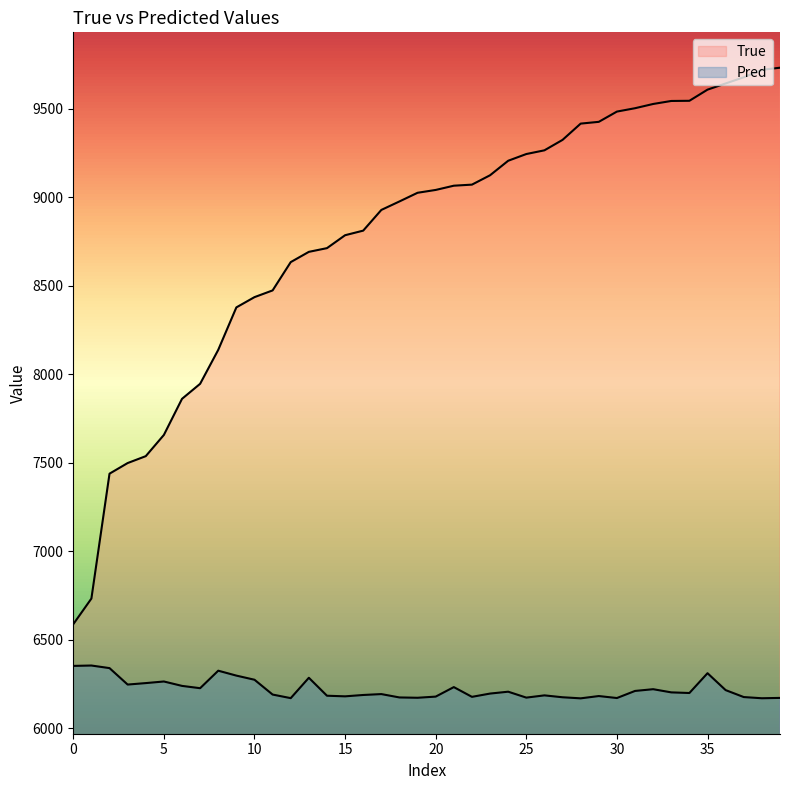

True or false: the data has more than 2 interior local peaks.

False